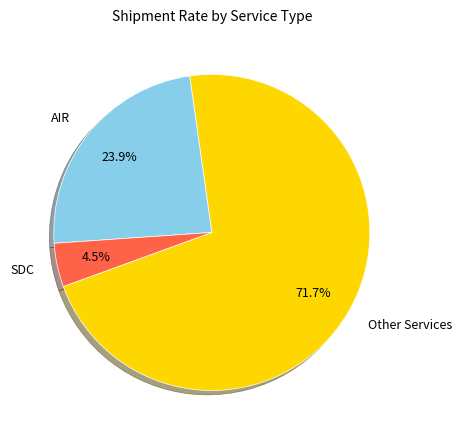

Is the sum of AIR and SDC greater than half?

No